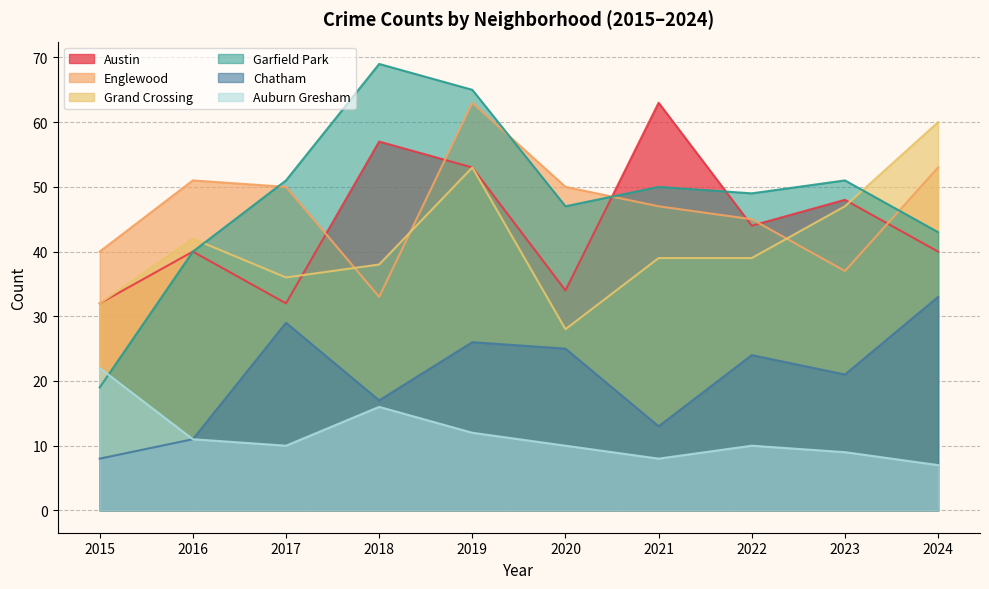

Does the chart have visible grid lines?

Yes